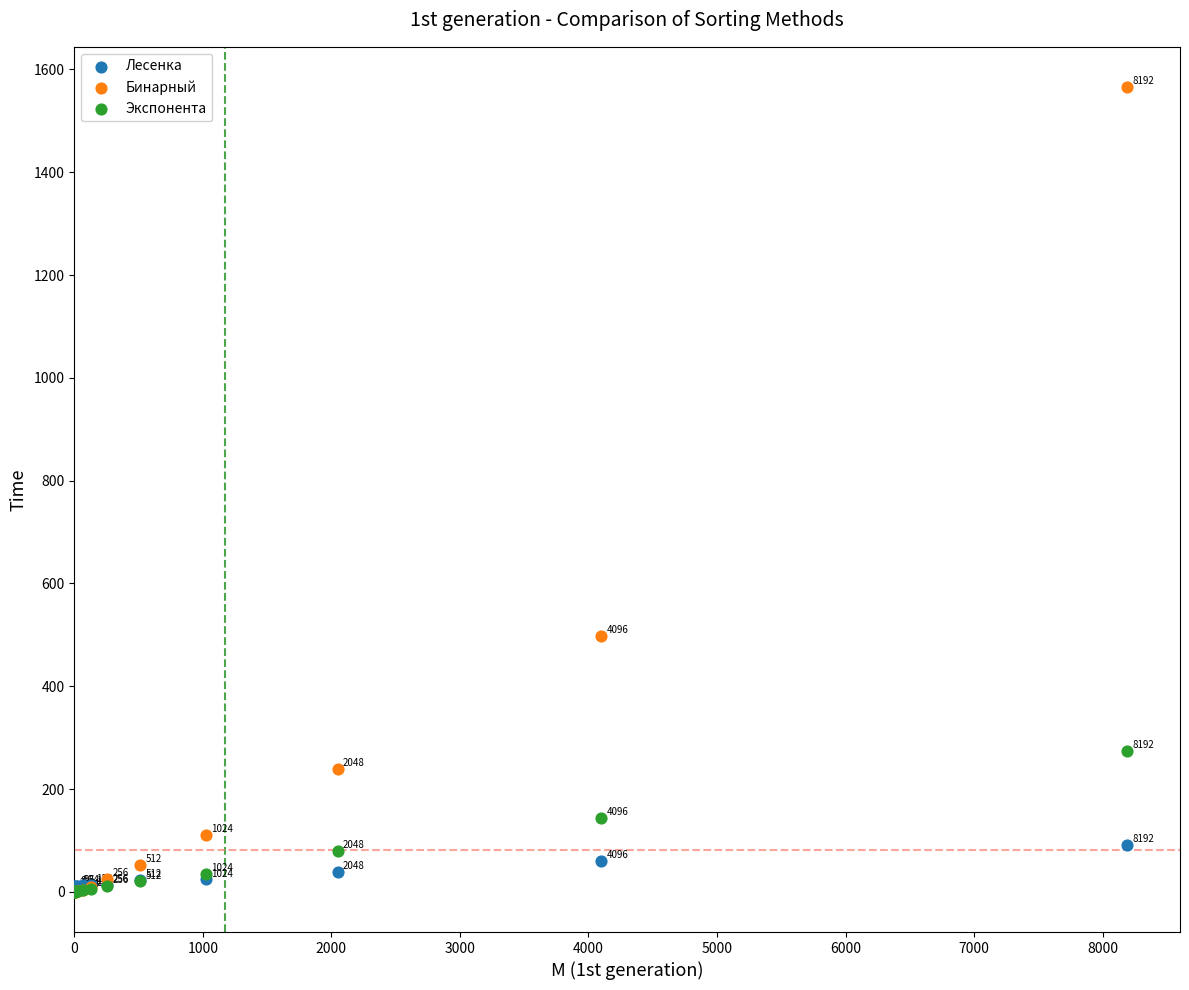

In the Лесенка series, what Y value is closest to 45?

39.4